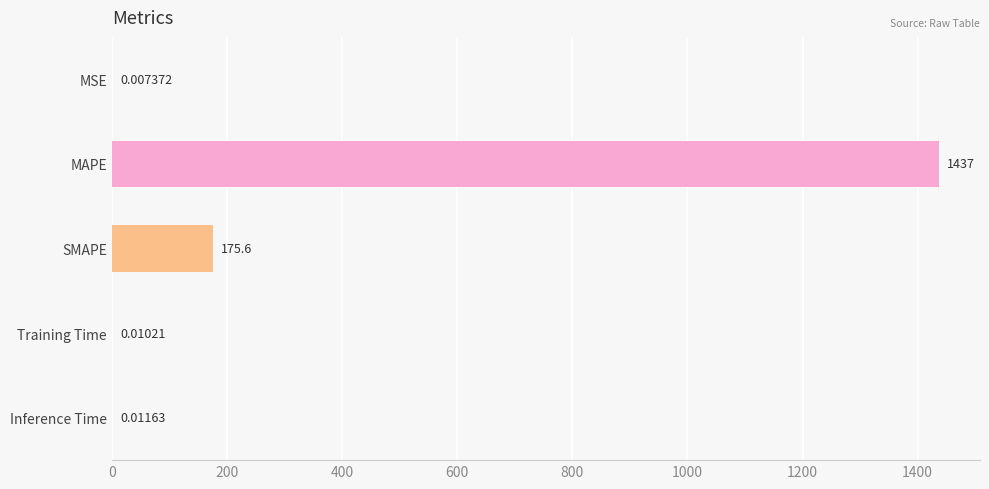

What is the change in value from MAPE to Inference Time?

-1436.5